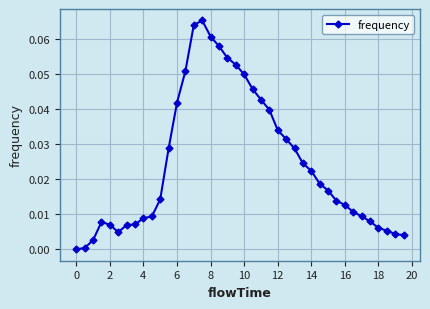

How many series are shown in this chart?

1